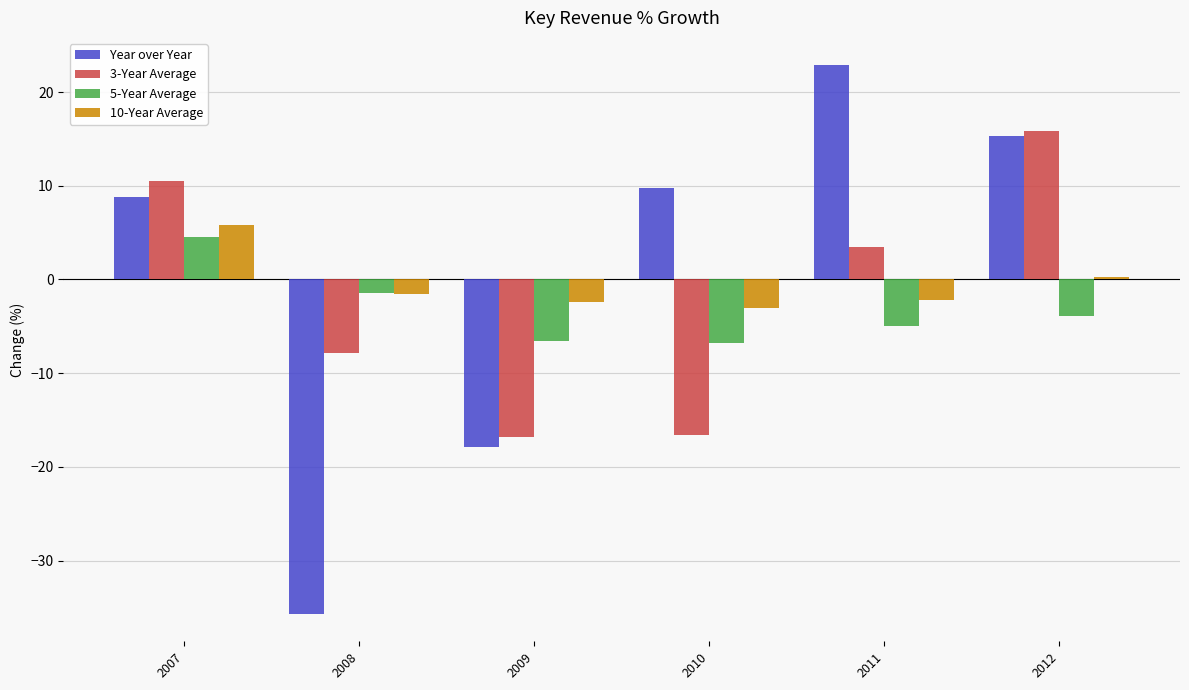

How many values in the 3-Year Average series exceed 3?

3